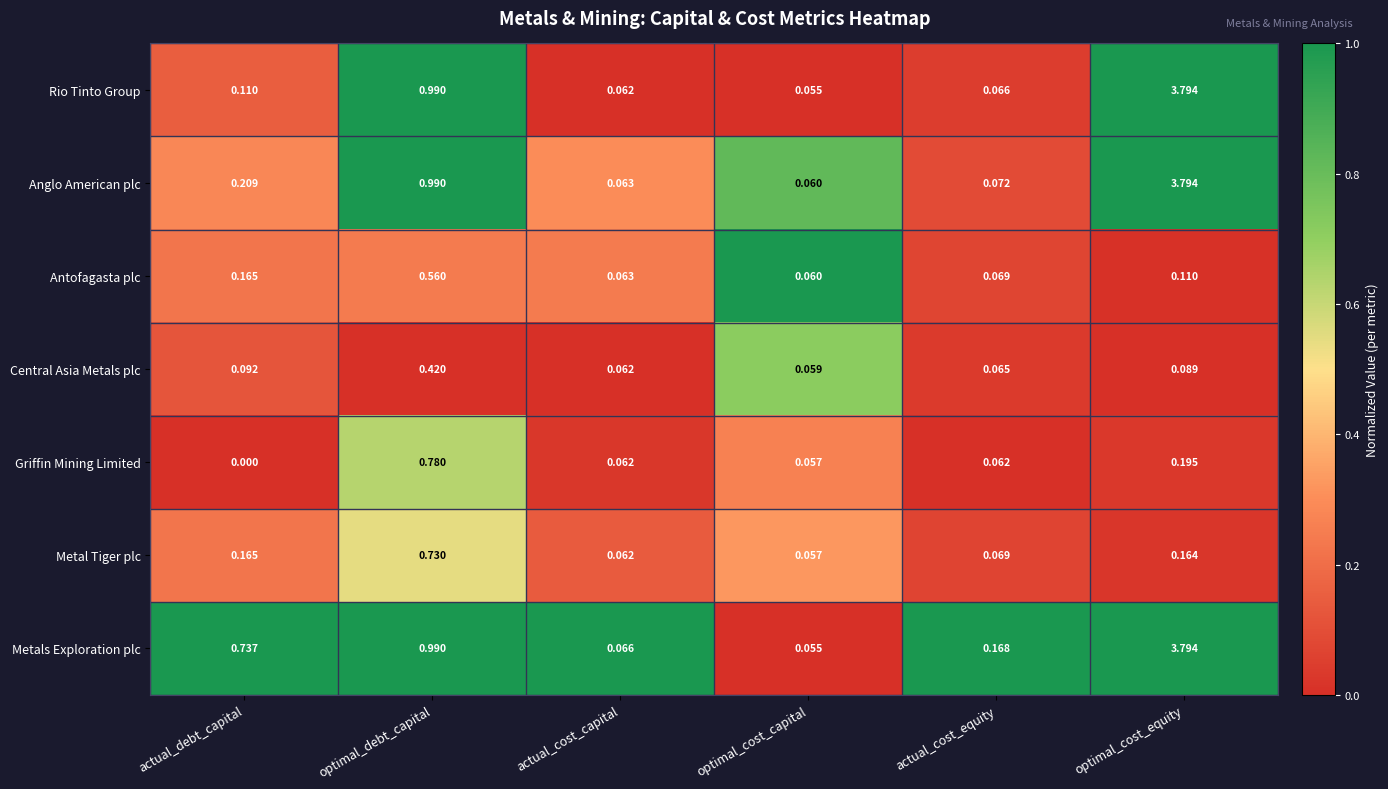

Between actual_cost_capital and optimal_cost_capital, which series saw the biggest shift?

Metals Exploration plc